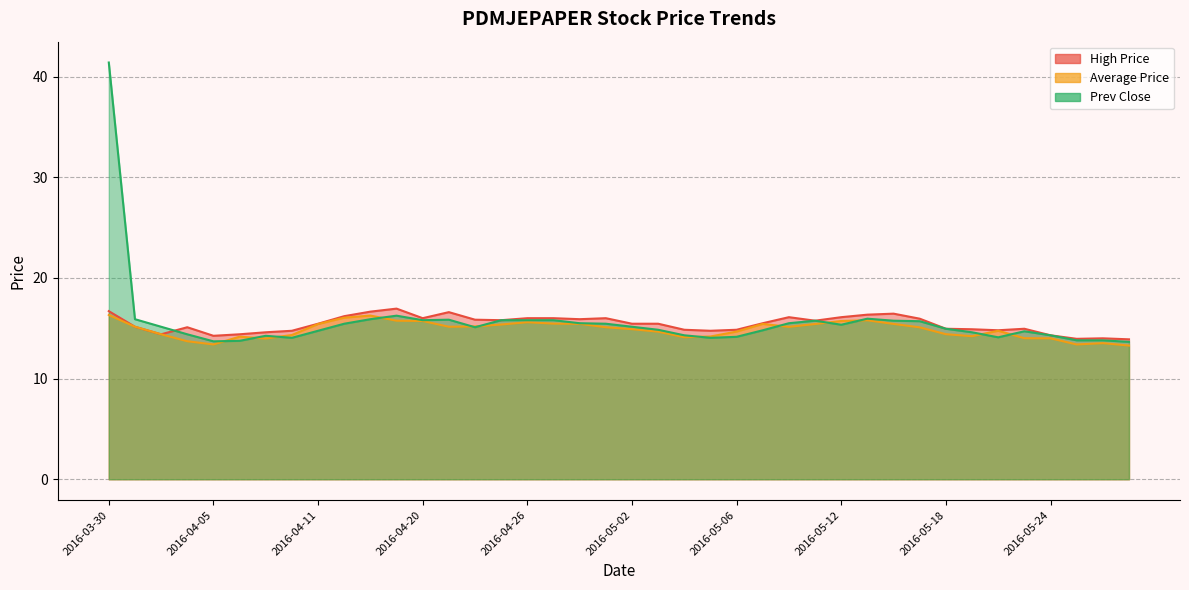

What is the difference between the highest and lowest values at 2016-05-17?

0.9